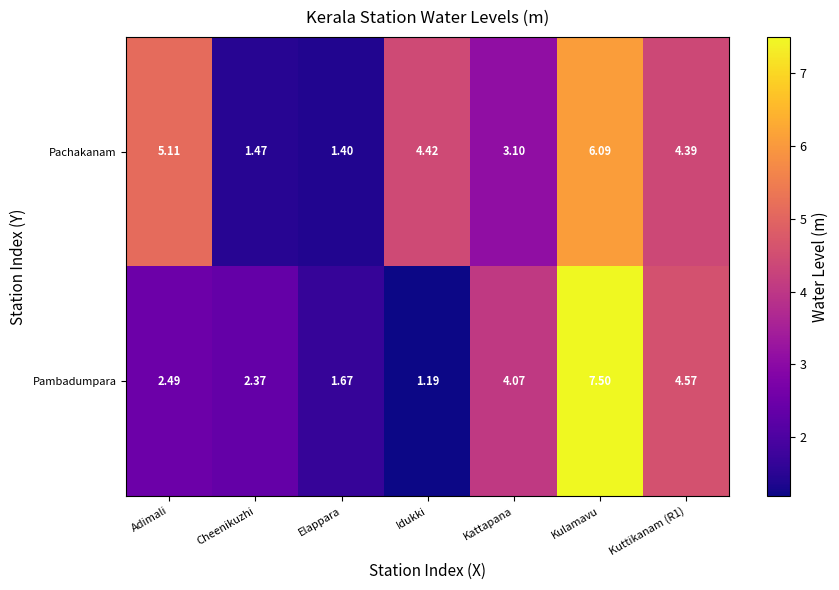

At which category is the sum across all series the highest?

Kulamavu